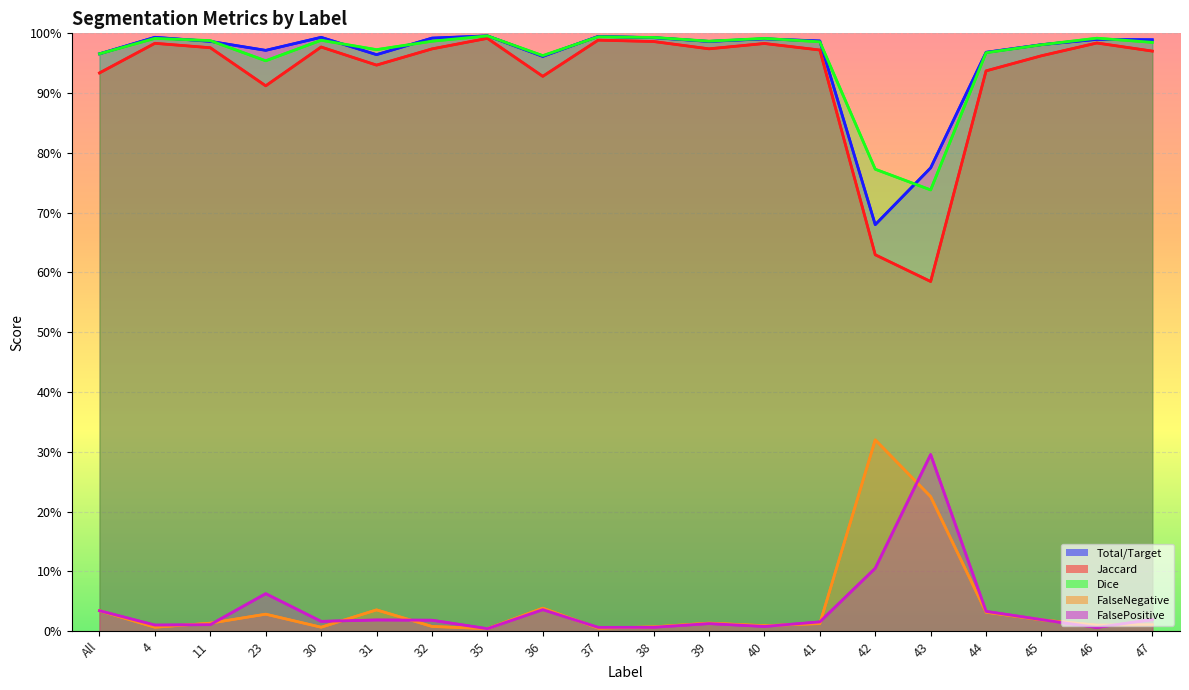

How many categories are shown in the chart?

20